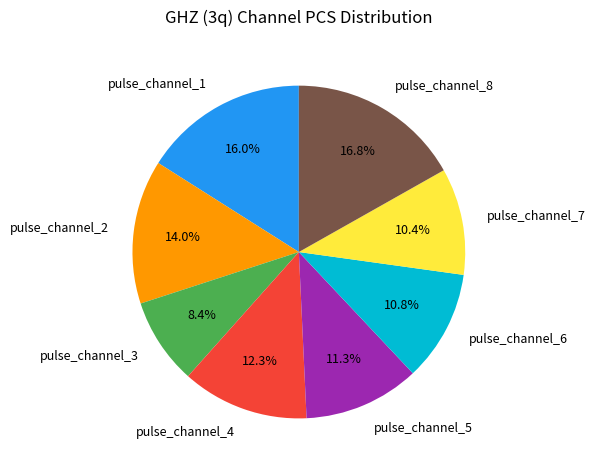

Which has a higher value, pulse_channel_2 or pulse_channel_6?

pulse_channel_2